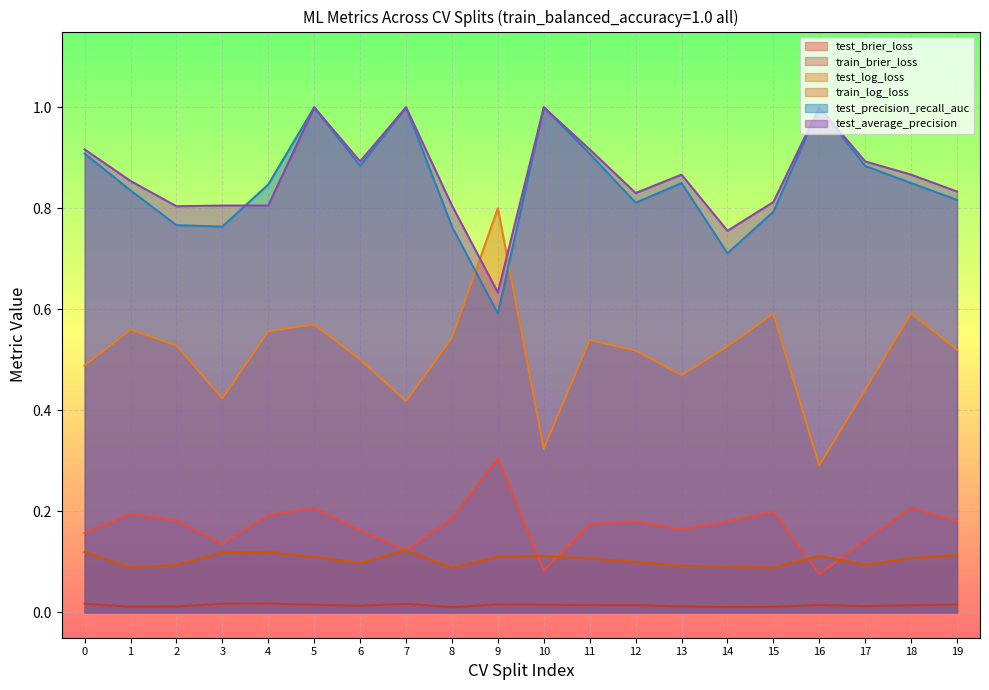

How many train_log_loss values are between 0 and 1?

20